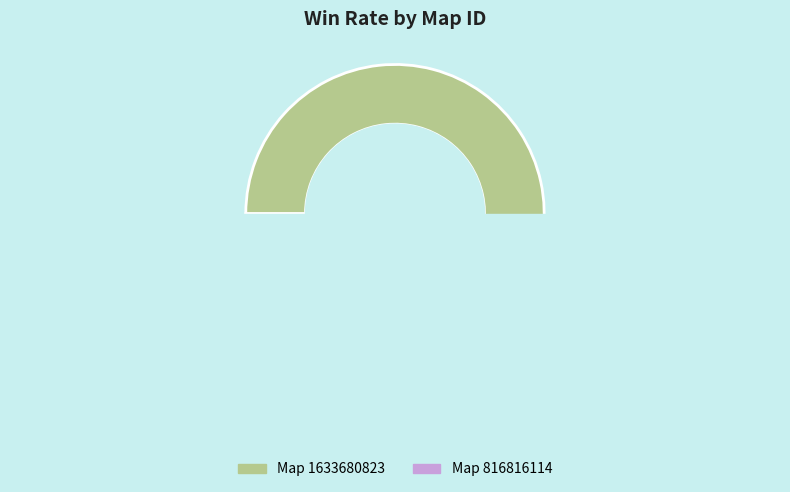

Does any single category account for the majority?

Yes